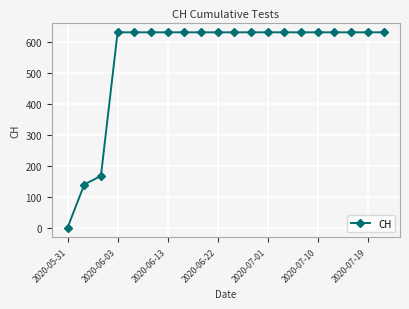

What is the greatest value displayed?

631